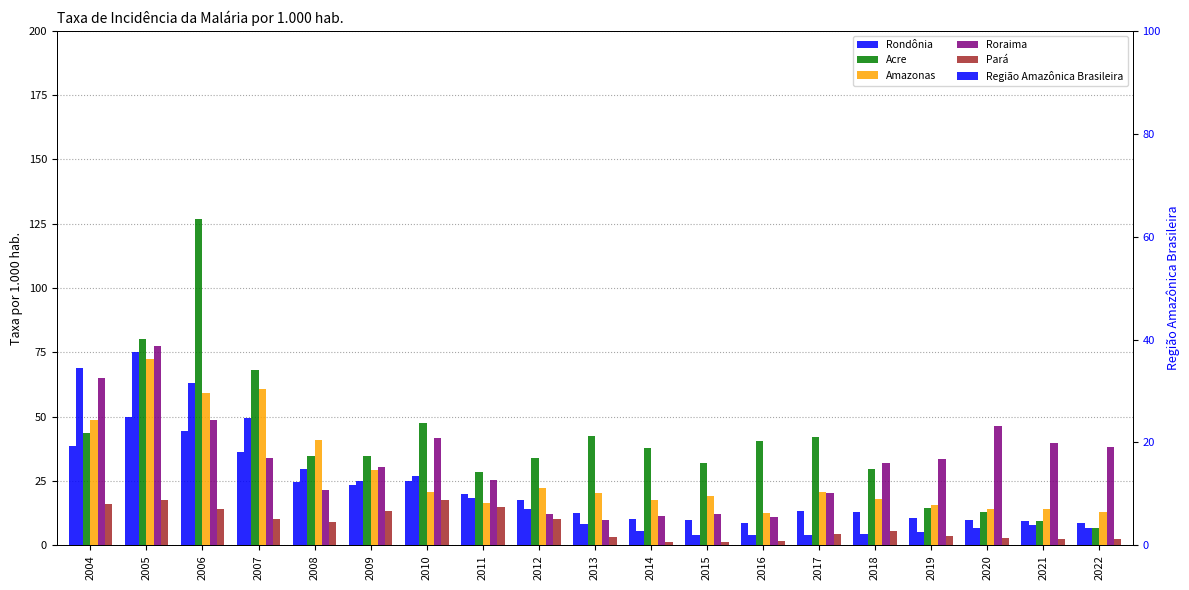

How many groups of bars are there?

19